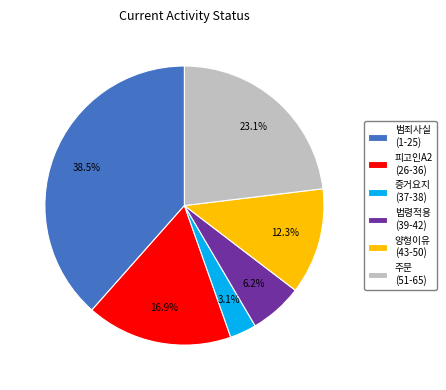

Is 증거요지 (37-38) the majority of the pie?

No